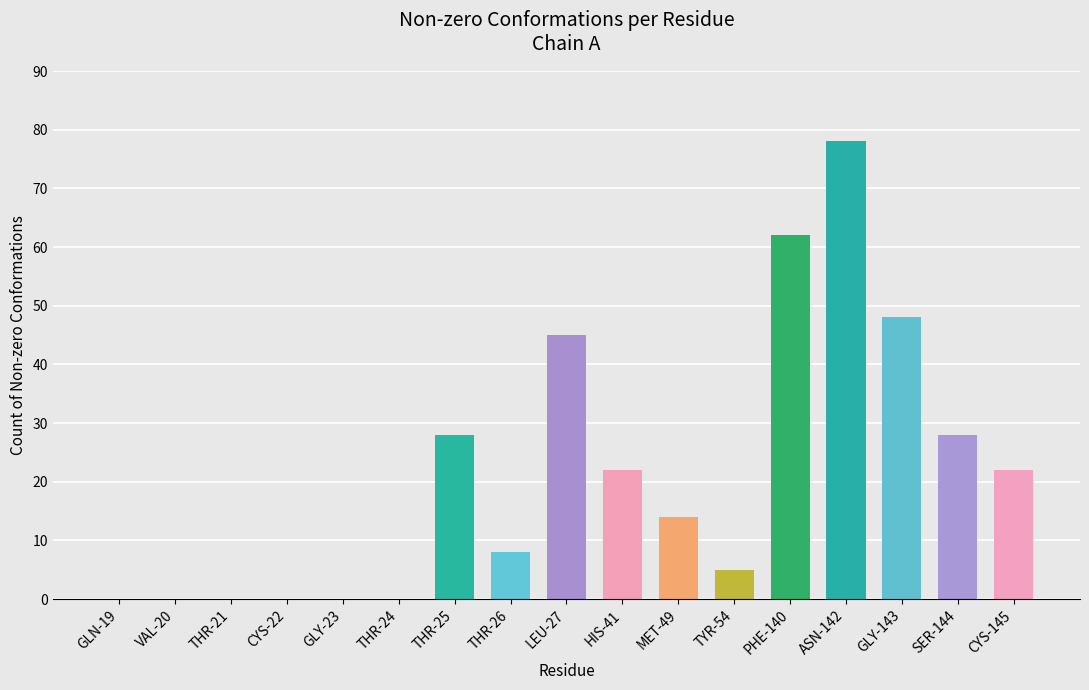

Which has a higher value, THR-21 or GLY-143?

GLY-143